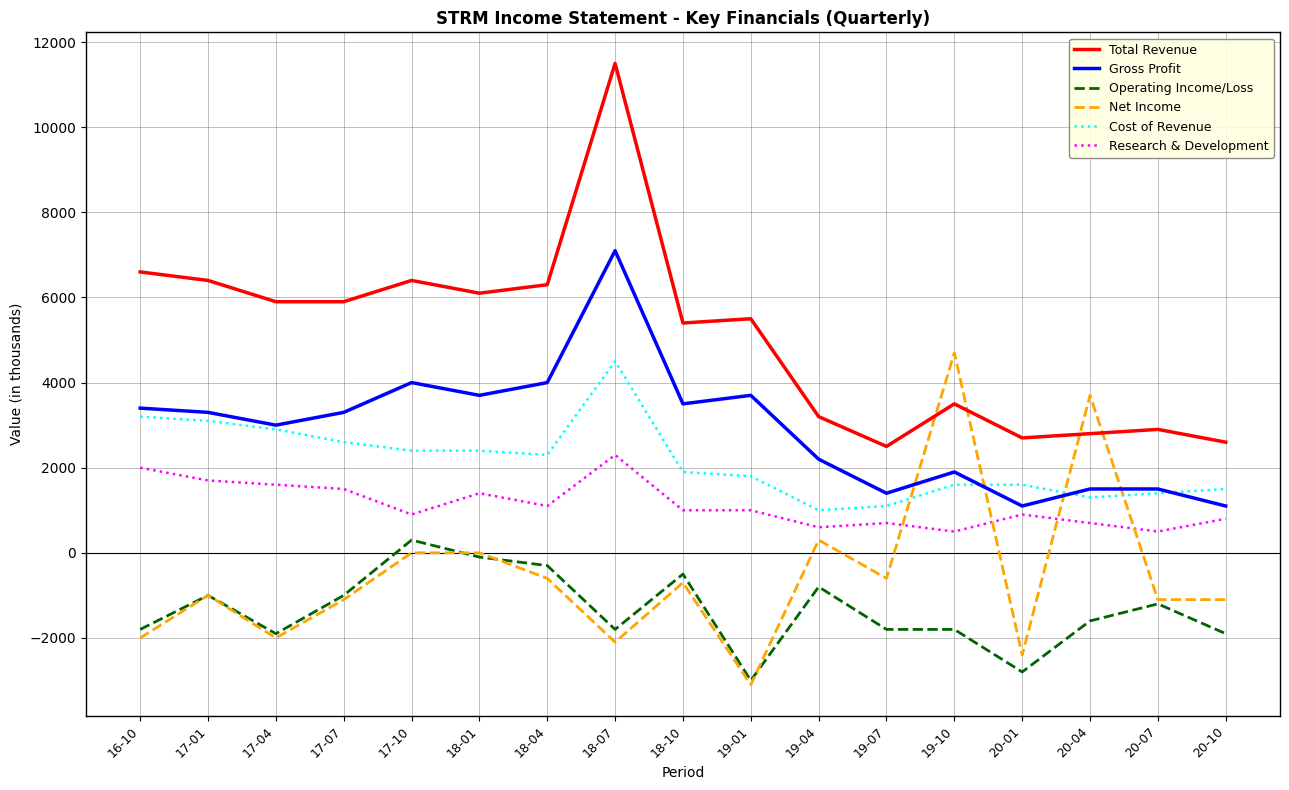

True or false: Gross Profit and Total Revenue intersect in this chart.

False